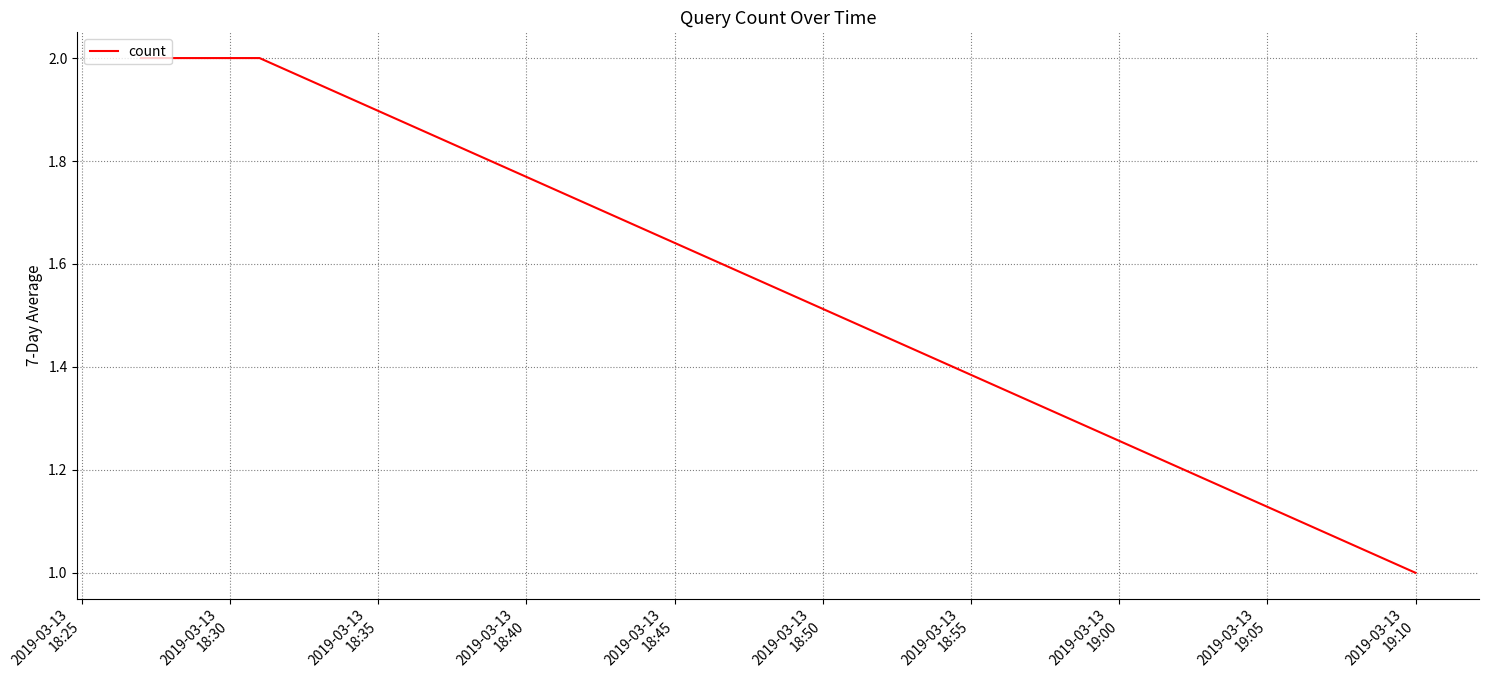

What is the sum of all values?

5